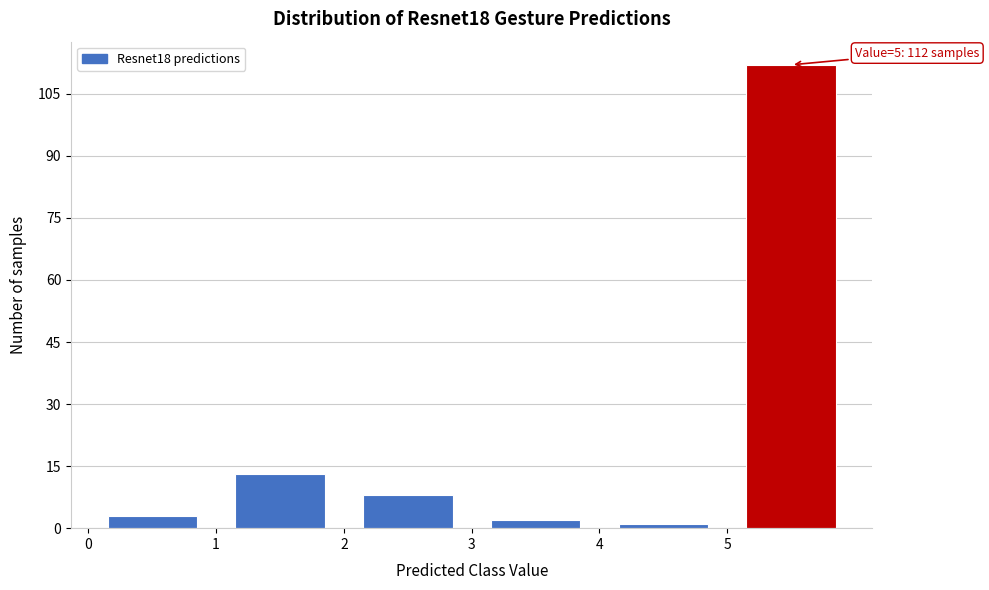

Over which range of the x-axis is the bar tallest?

5 to 6